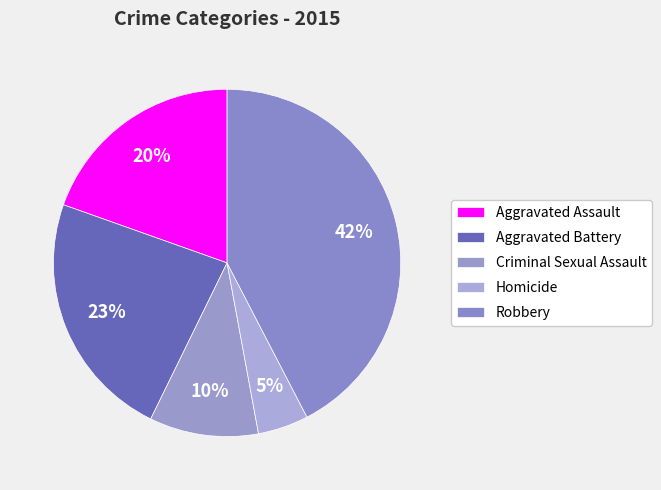

How many segments does this pie chart have?

5